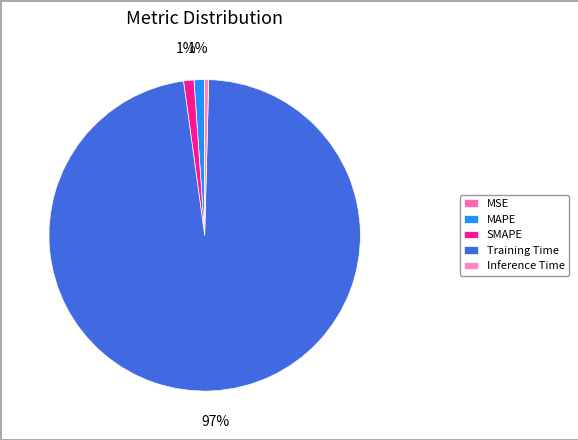

Is the sum of Training Time and MSE greater than half?

Yes